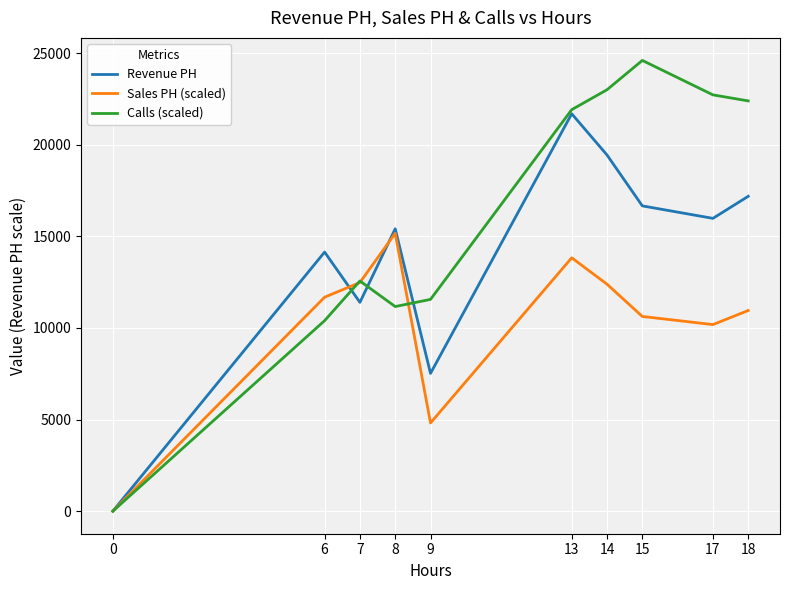

At which category is the sum across all series the highest?

13